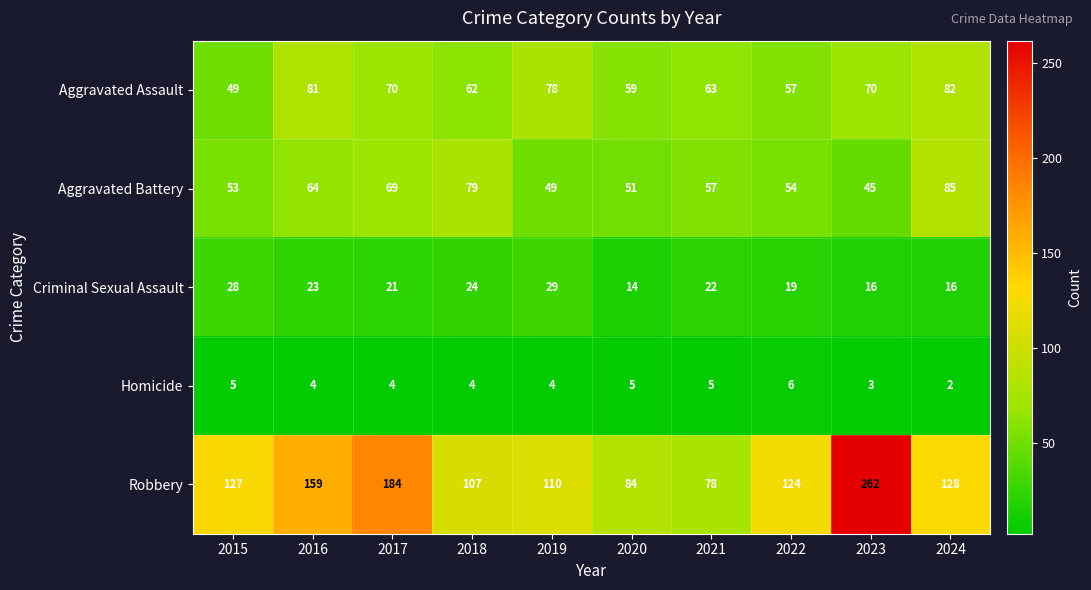

What is the smallest value displayed?

2